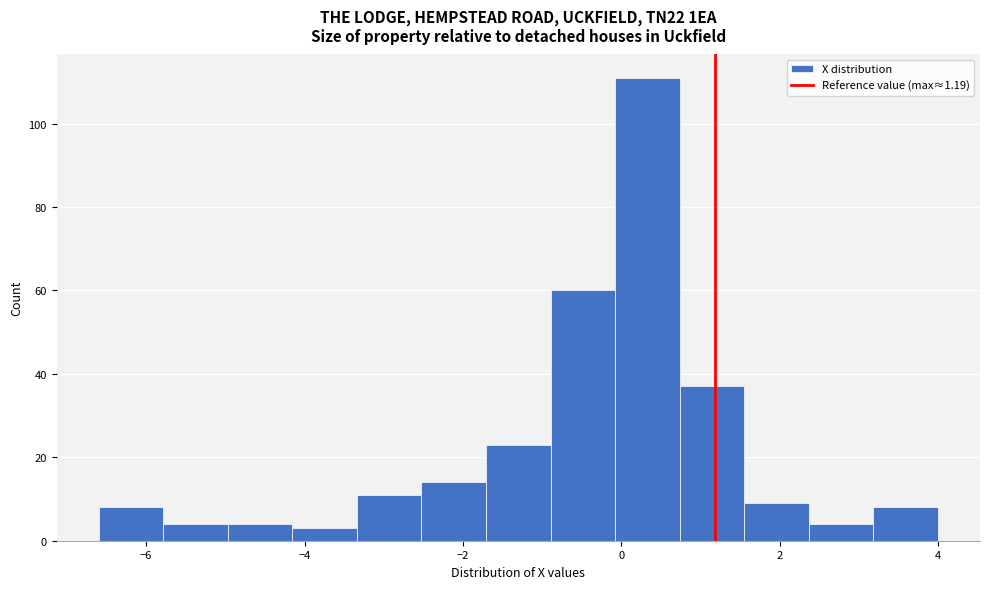

How tall is the bar that spans 3.2 to 4.0 on the x-axis? Neither the bar edges nor the heights are printed on the chart, so give them approximately, as read against the axes.

8